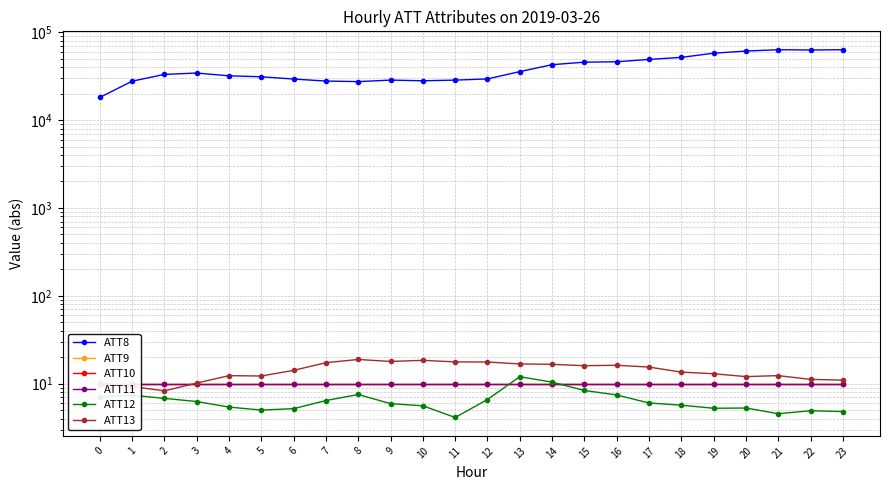

Which has a higher value, 16 or 17?

17